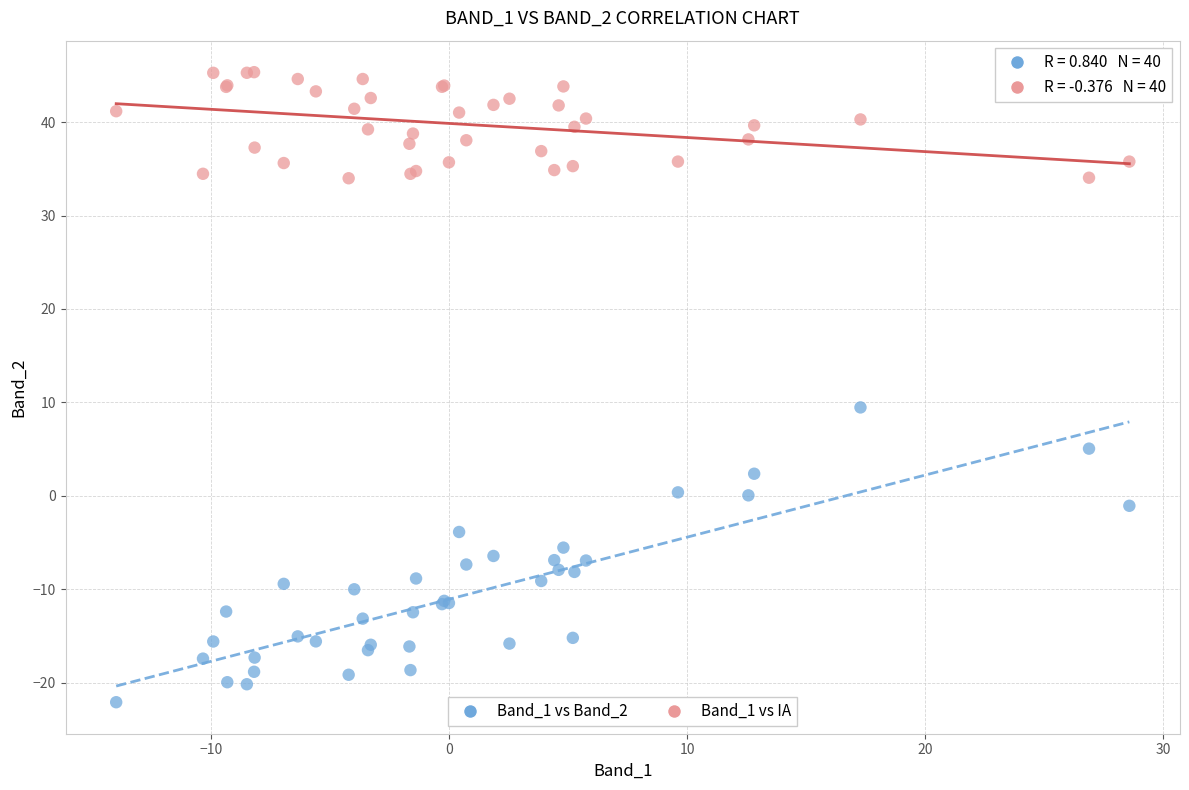

Across all series, what Y value is closest to 11?

9.5